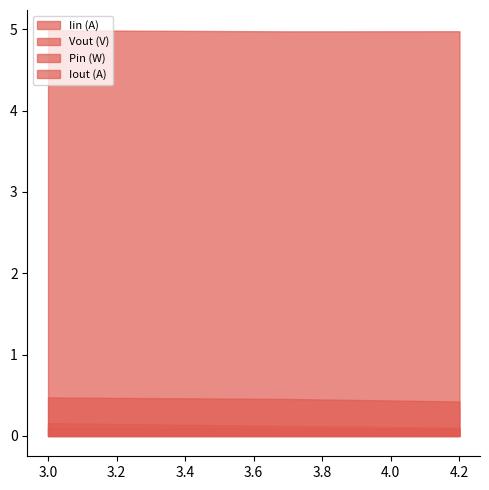

What is the maximum value shown in the chart?

5.0